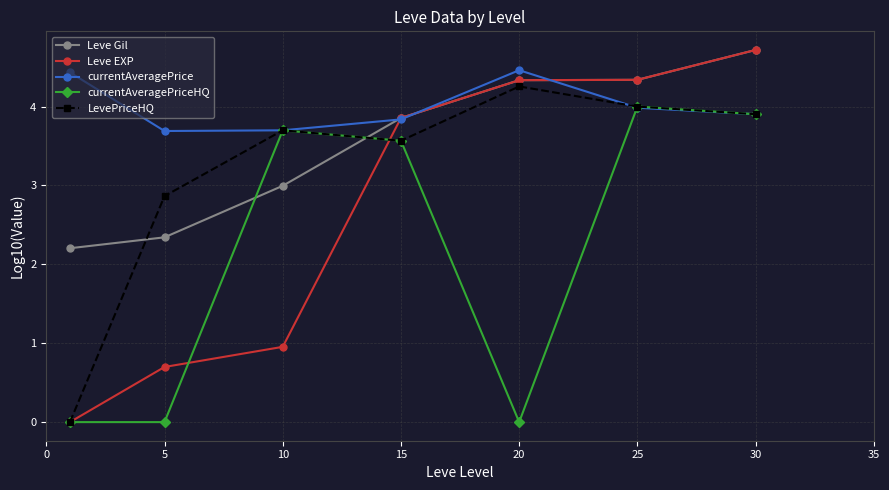

Which series has the largest range (max minus min)?

Leve EXP